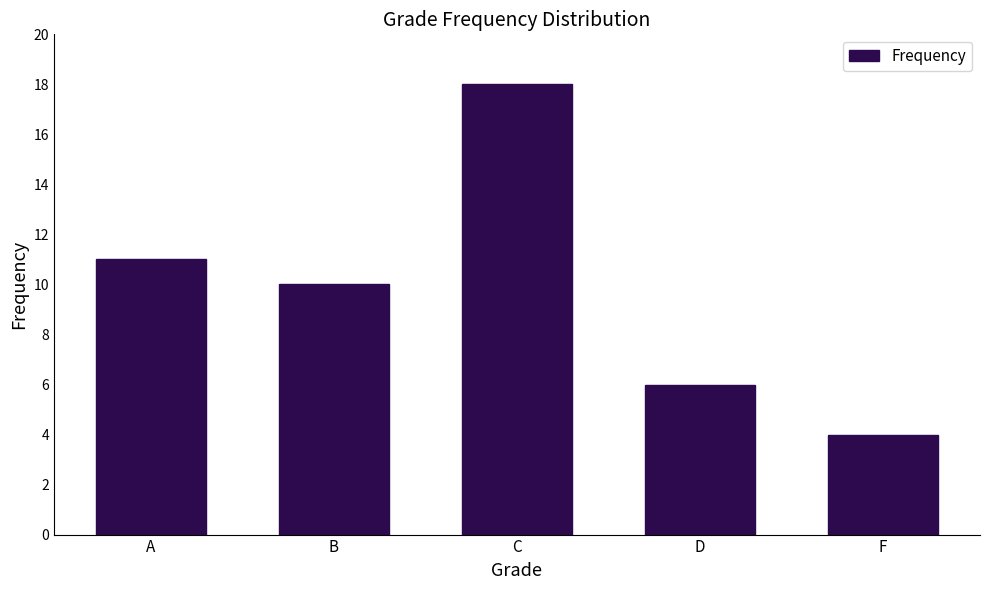

What is the average value?

10